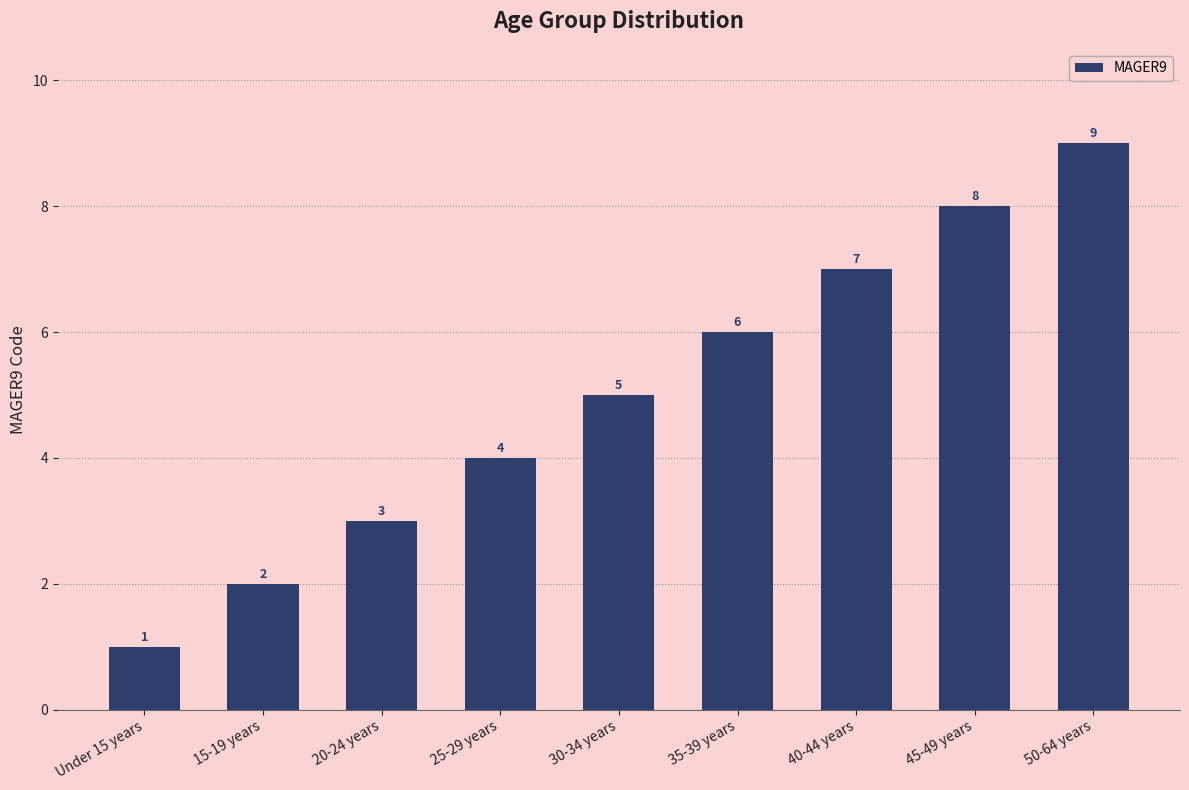

Reading left to right, list all the values displayed in this chart.

Under 15 years=1	15-19 years=2	20-24 years=3	25-29 years=4	30-34 years=5	35-39 years=6	40-44 years=7	45-49 years=8	50-64 years=9